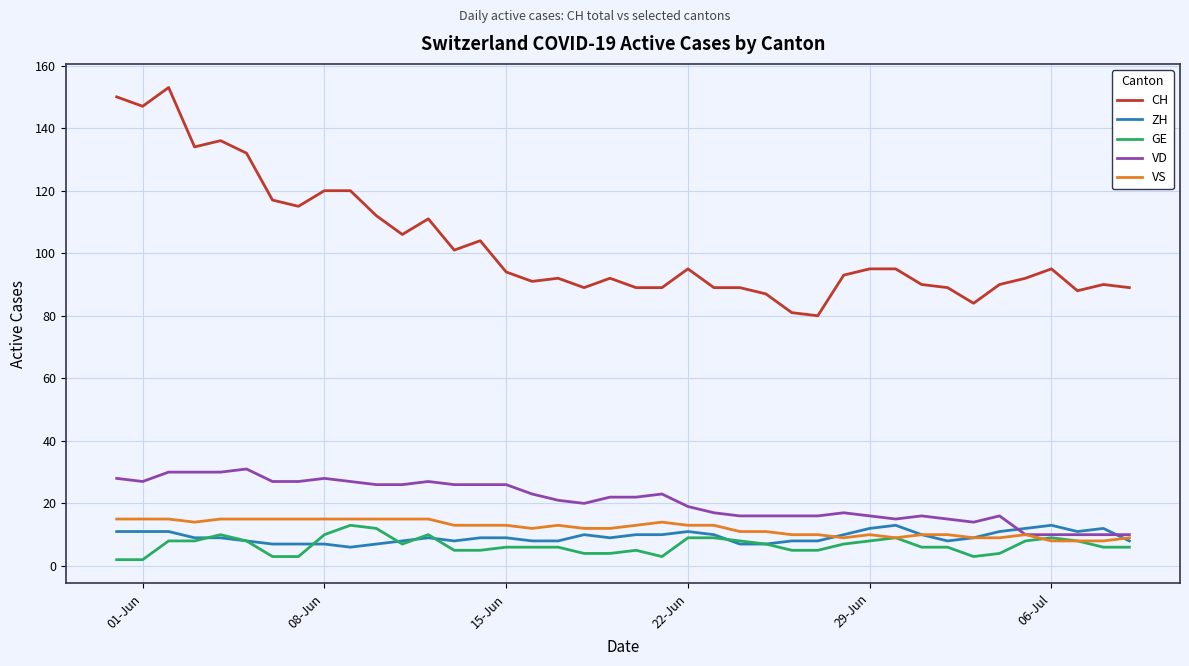

True or false: VD and CH cross at least once.

False